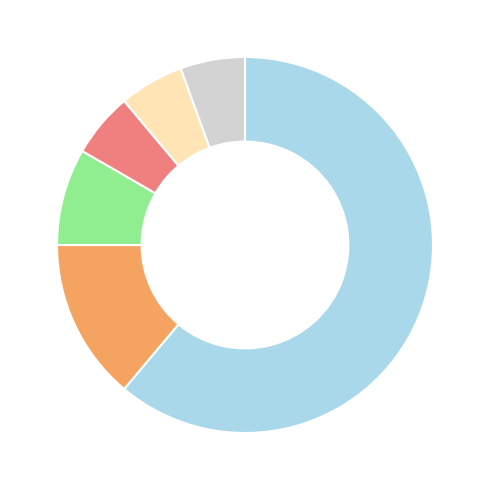

Does any single category account for the majority?

Yes